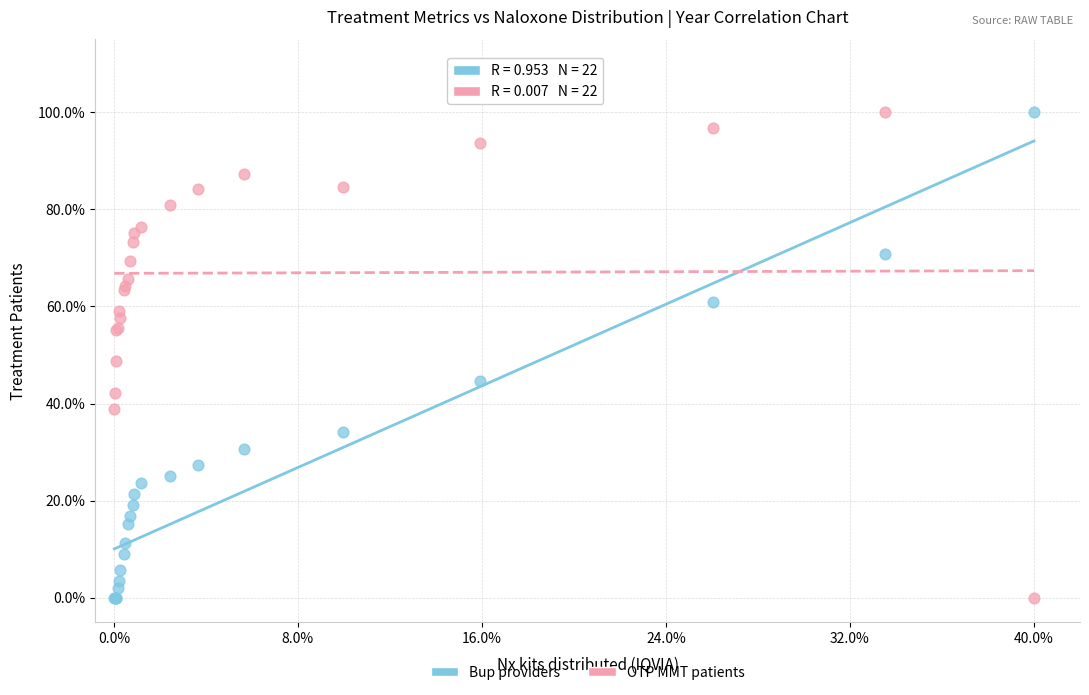

What are all the series names shown in the legend?

Bup providers, OTP MMT patients